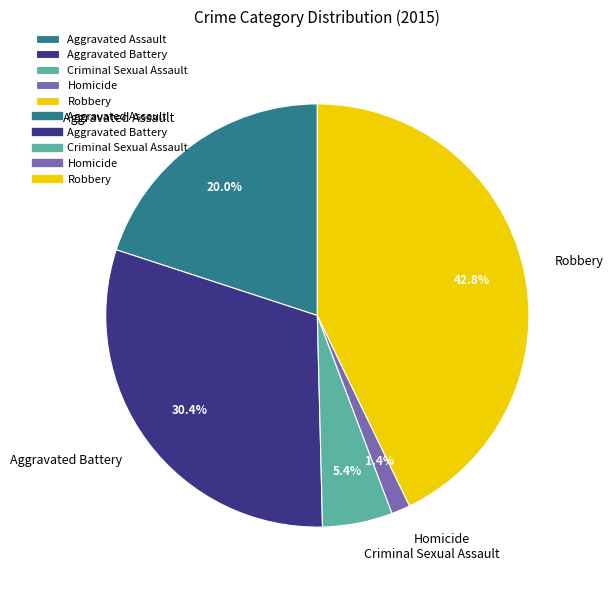

Is there a majority slice in this chart?

No